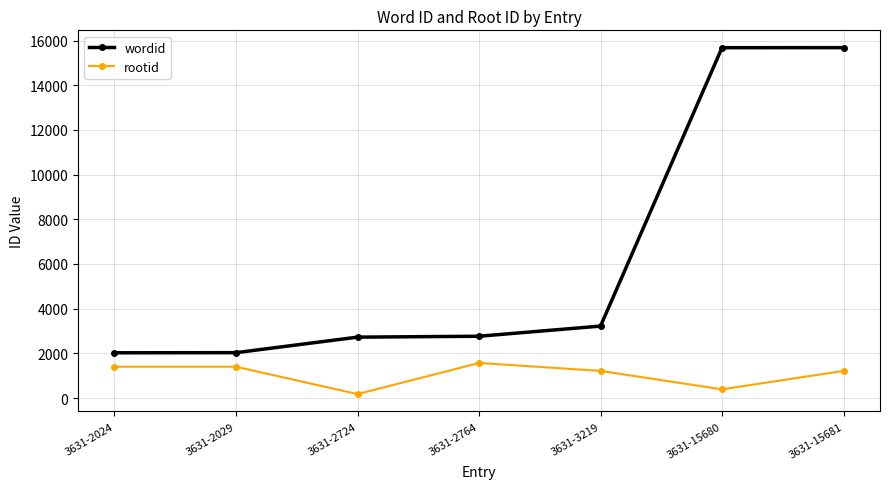

Rank the series by their maximum value, from highest to lowest.

wordid, rootid